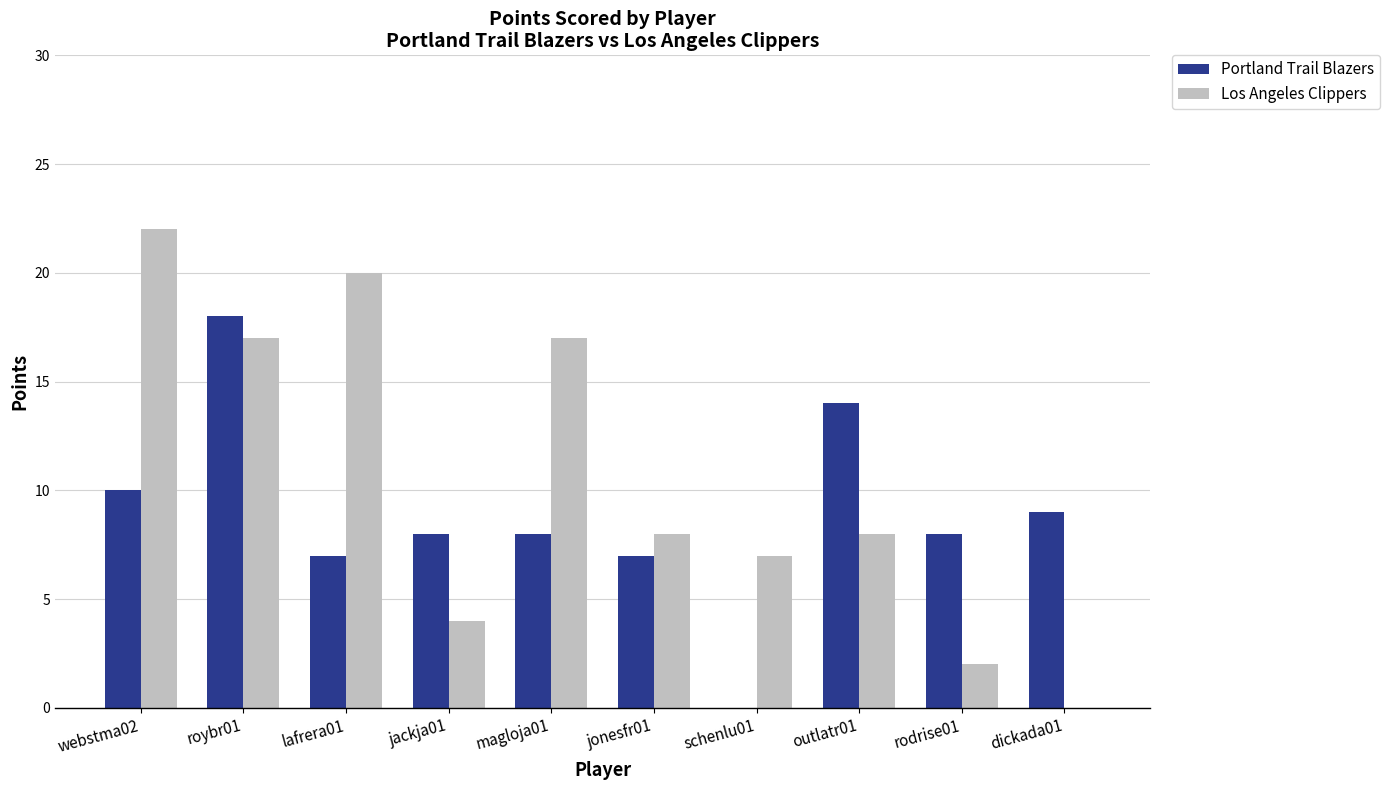

Reading left to right, list all the values displayed in this chart.

Portland Trail Blazers: 10	18	7	8	8	7	0	14	8	9
Los Angeles Clippers: 22	17	20	4	17	8	7	8	2	0